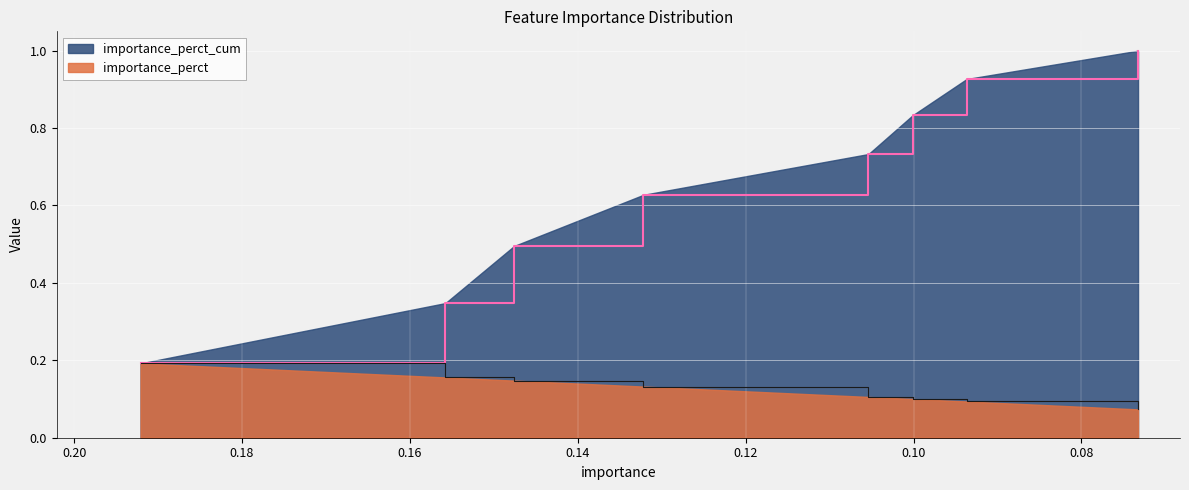

What is the lowest value of the importance_perct_cum series?

0.2